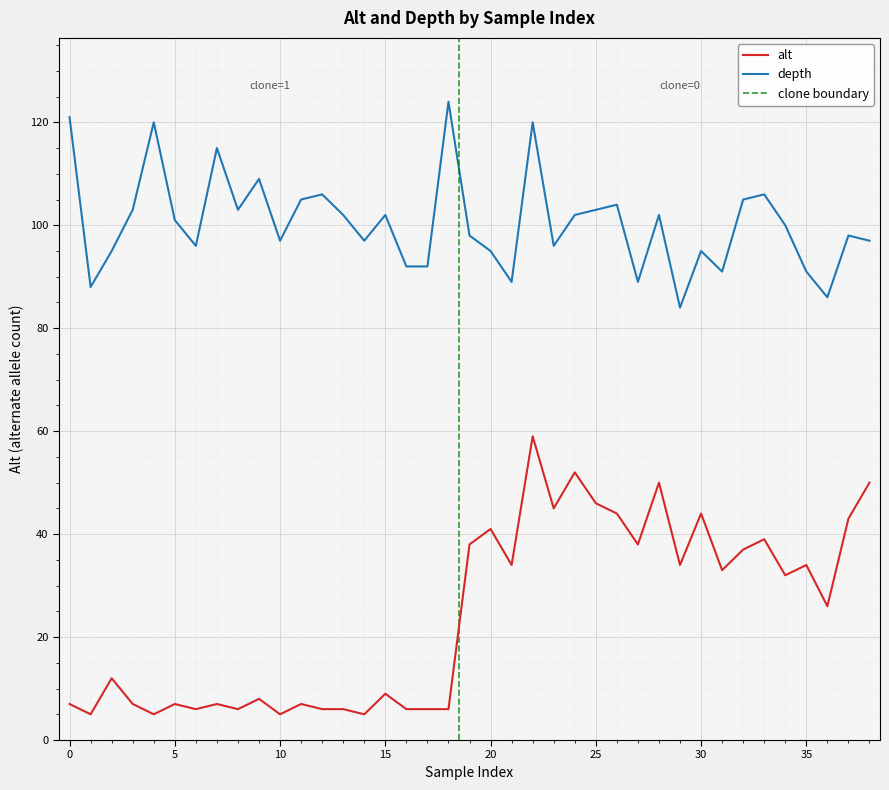

In alt, how many points are lower than both neighbors (excluding endpoints)?

13